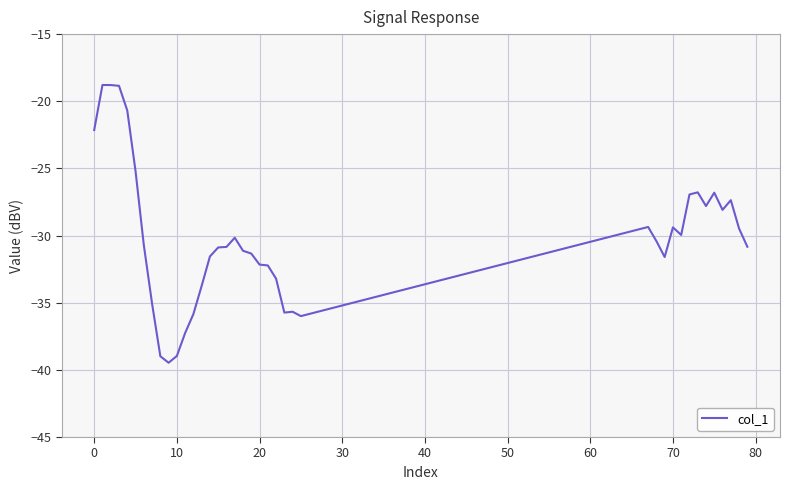

What is the average value?

-30.3